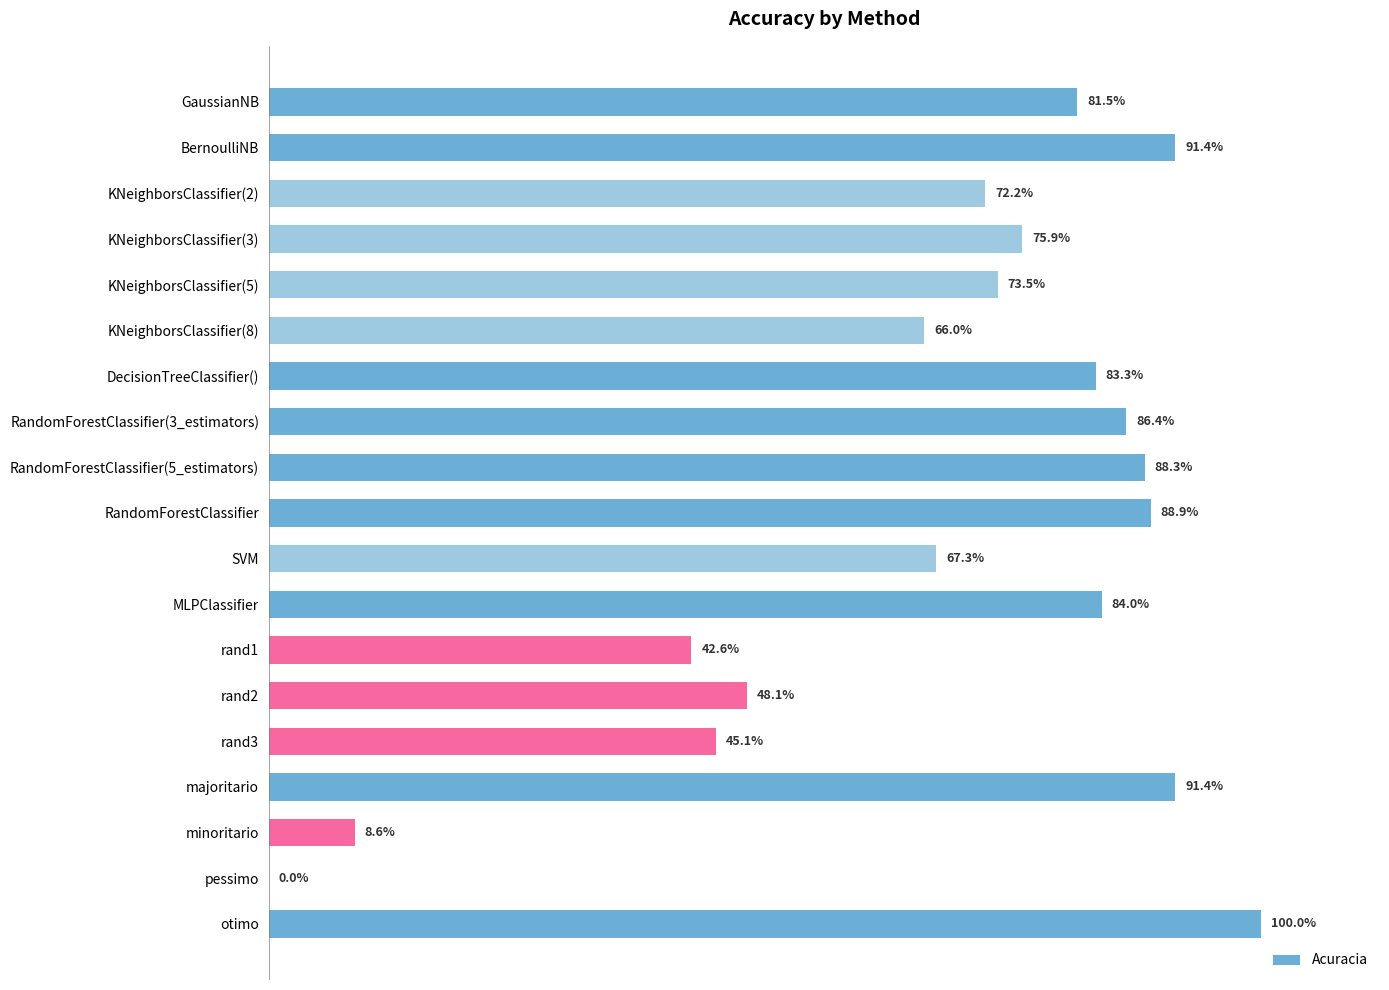

Count the number of categories in the chart.

19